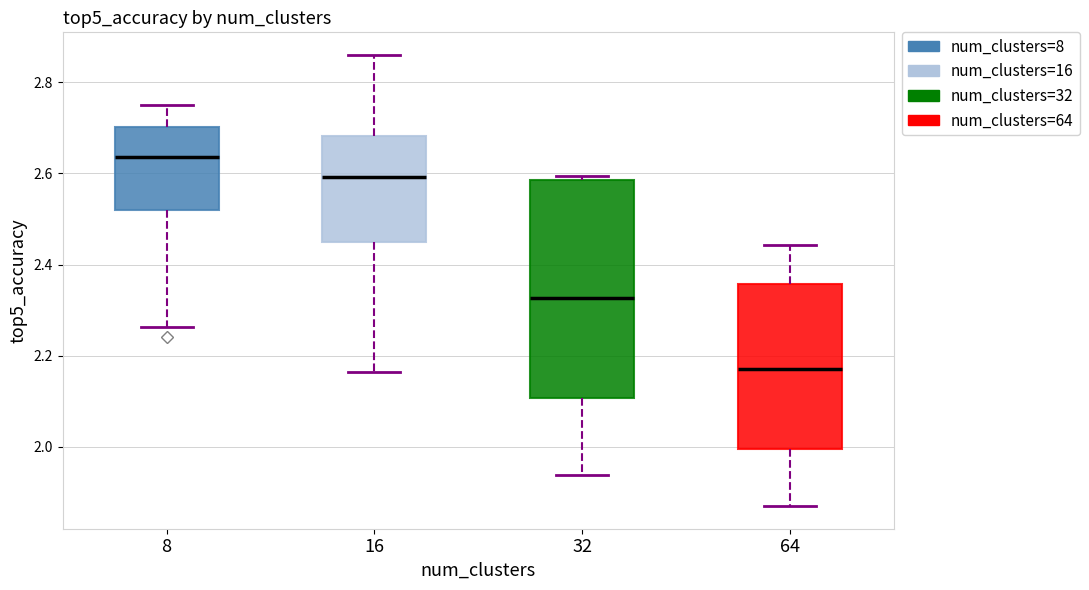

Which box has the lowest median line?

64